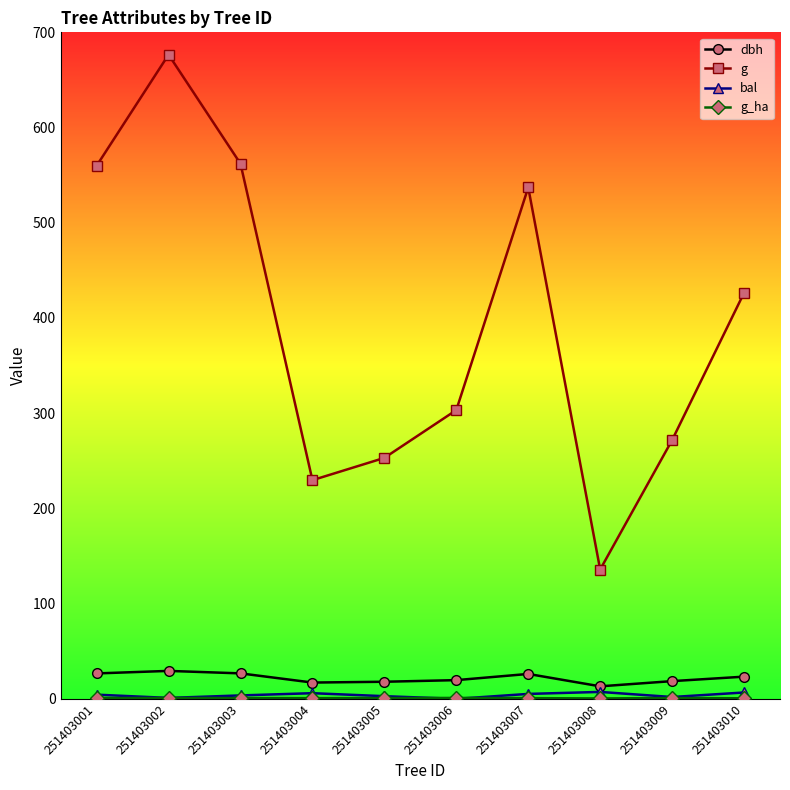

Read the bal value at 251403008.

7.3